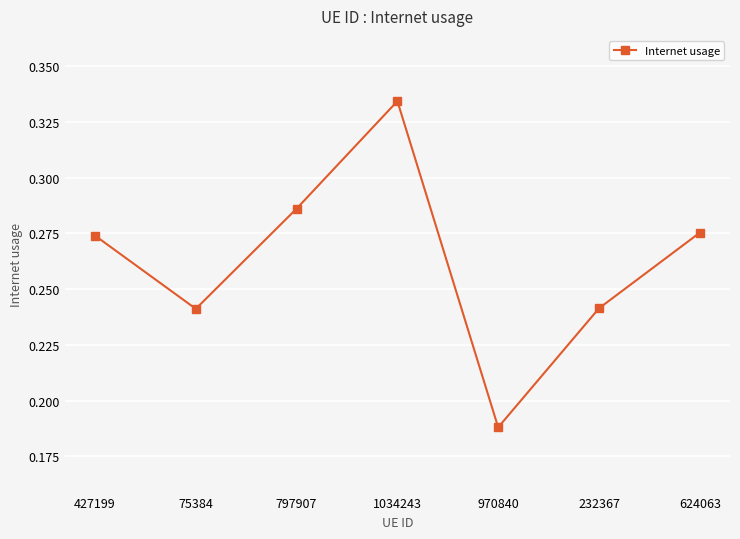

How many lines are shown in the chart?

1